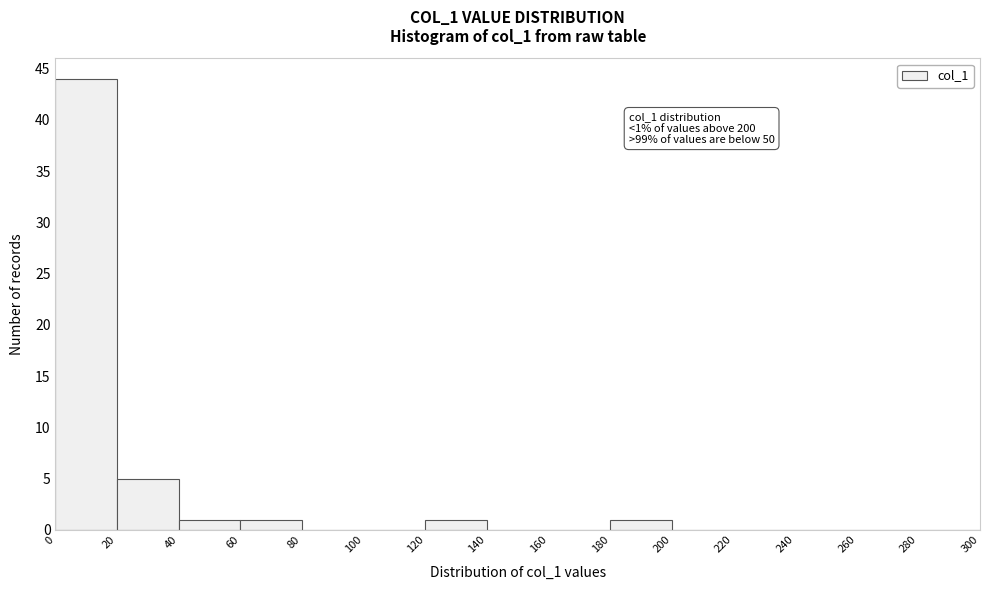

Over which range of the x-axis is the bar tallest?

0 to 20